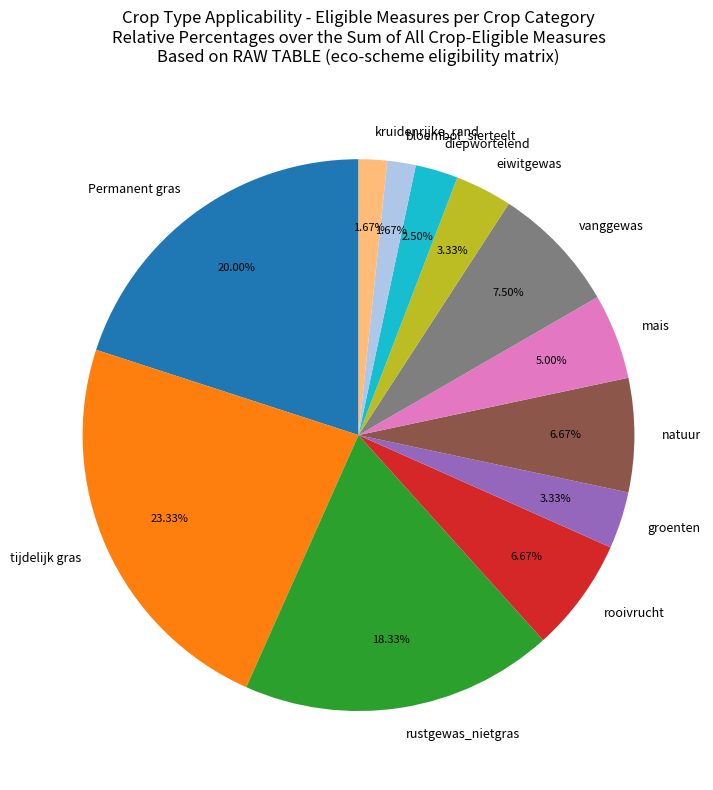

To the nearest percent, what is the difference between the largest and smallest slice percentages?

22%